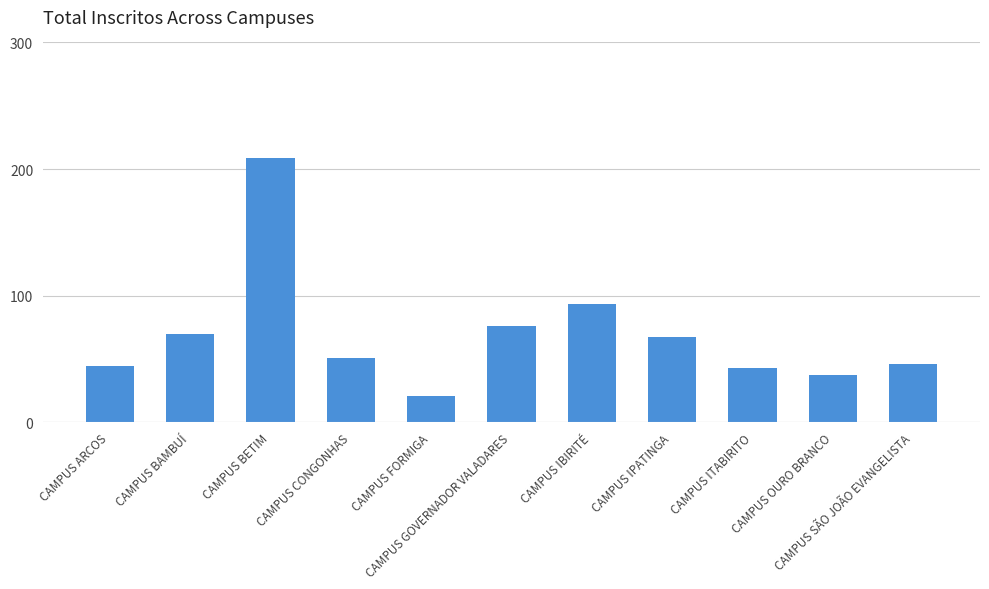

What is the minimum value shown in the chart?

21